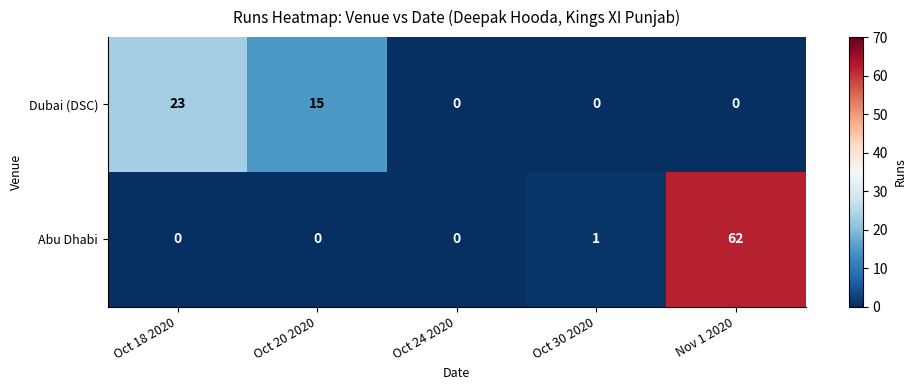

True or false: Dubai (DSC) has a value of -12 at Nov 1 2020.

False